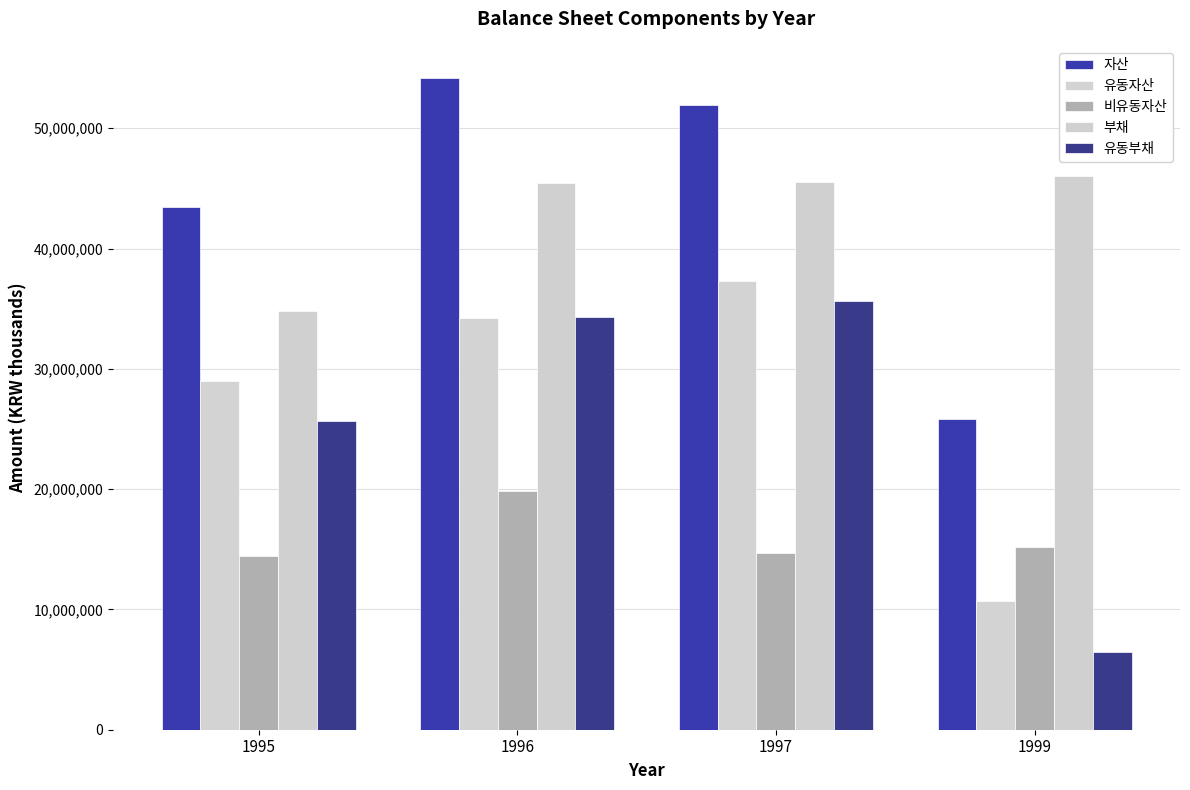

What value does the 비유동자산 series have at 1995?

14441747